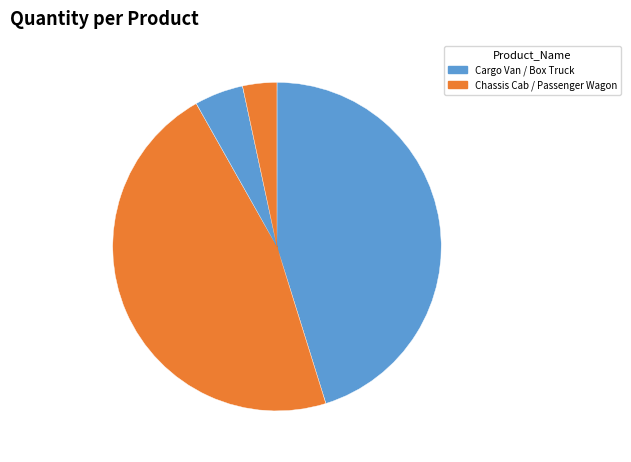

To the nearest percent, what is the difference between the largest and smallest slice percentages?

43%